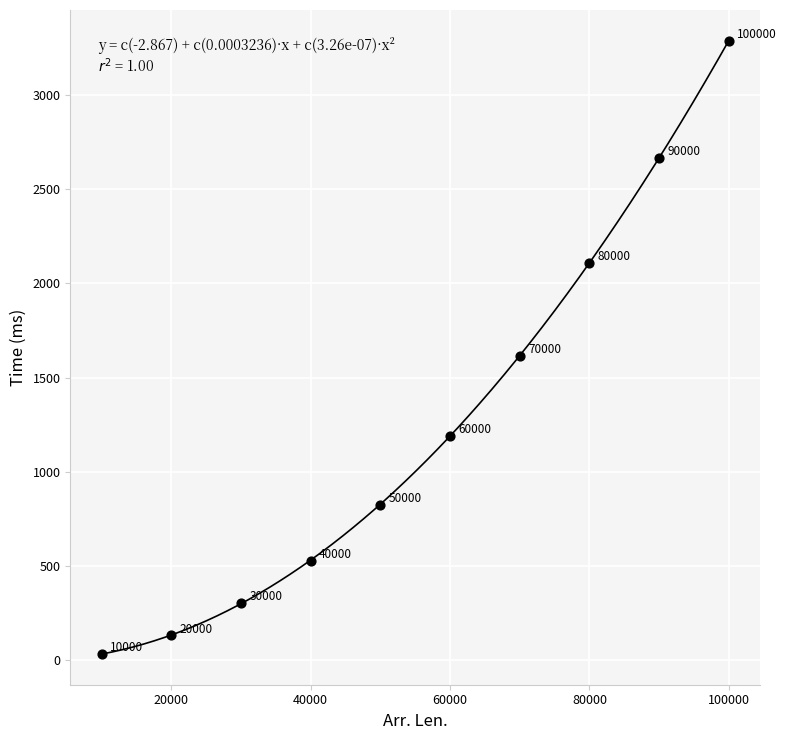

What is the average Y value?

1269